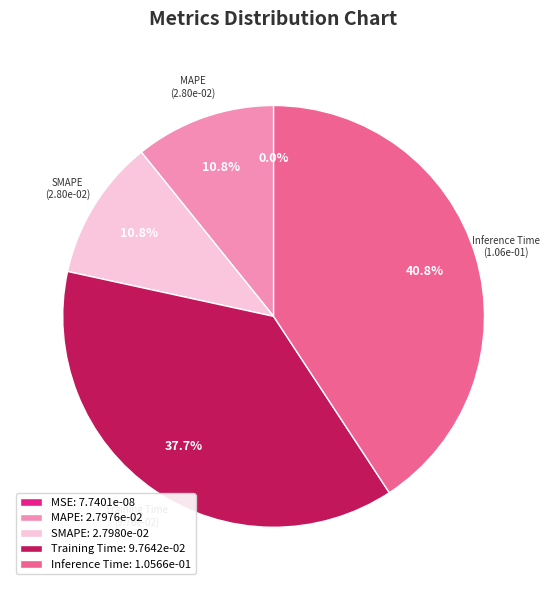

Is there a majority slice in this chart?

No